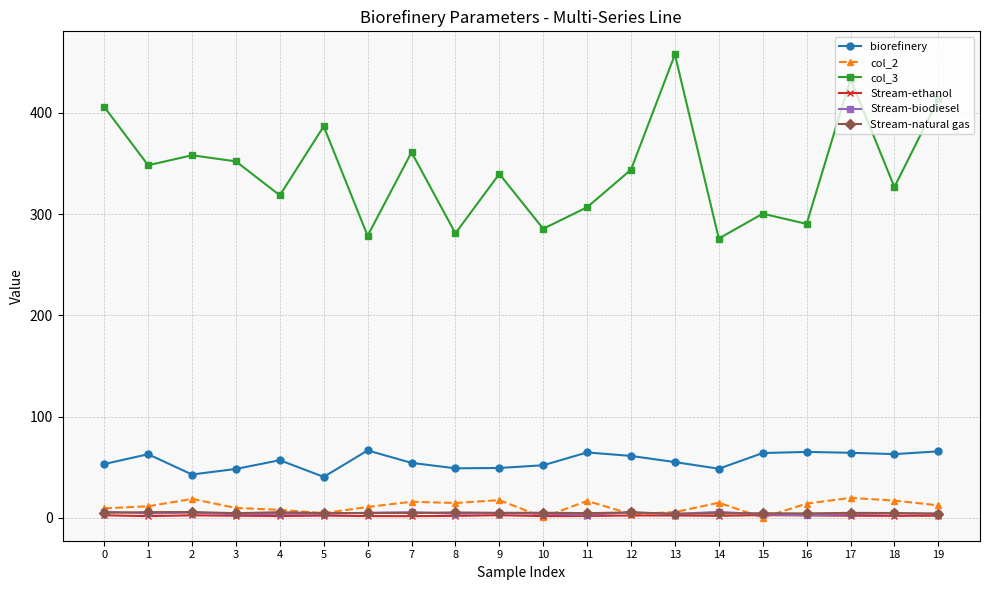

True or false: col_3 and Stream-natural gas cross at least once.

False